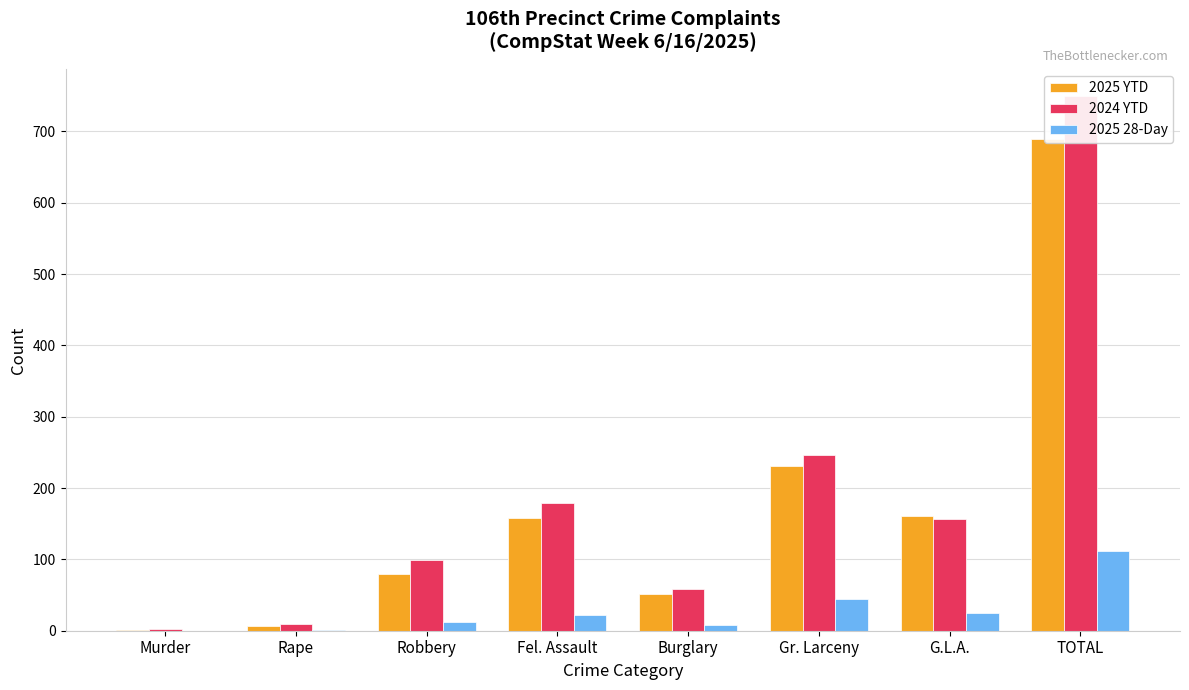

Which series has the largest total across all categories?

2024 YTD